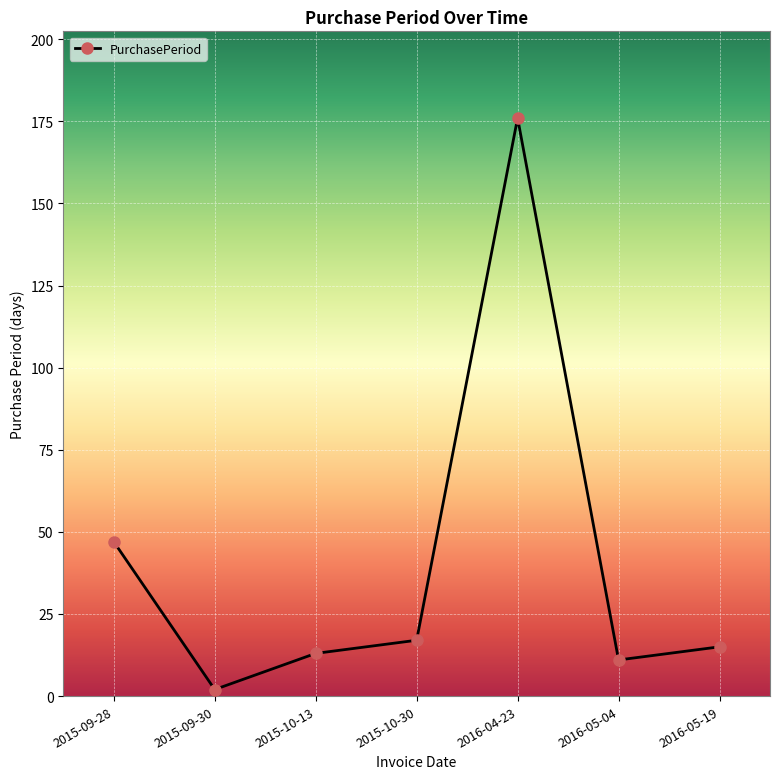

What is the label of the 6th point from the right?

2015-09-30